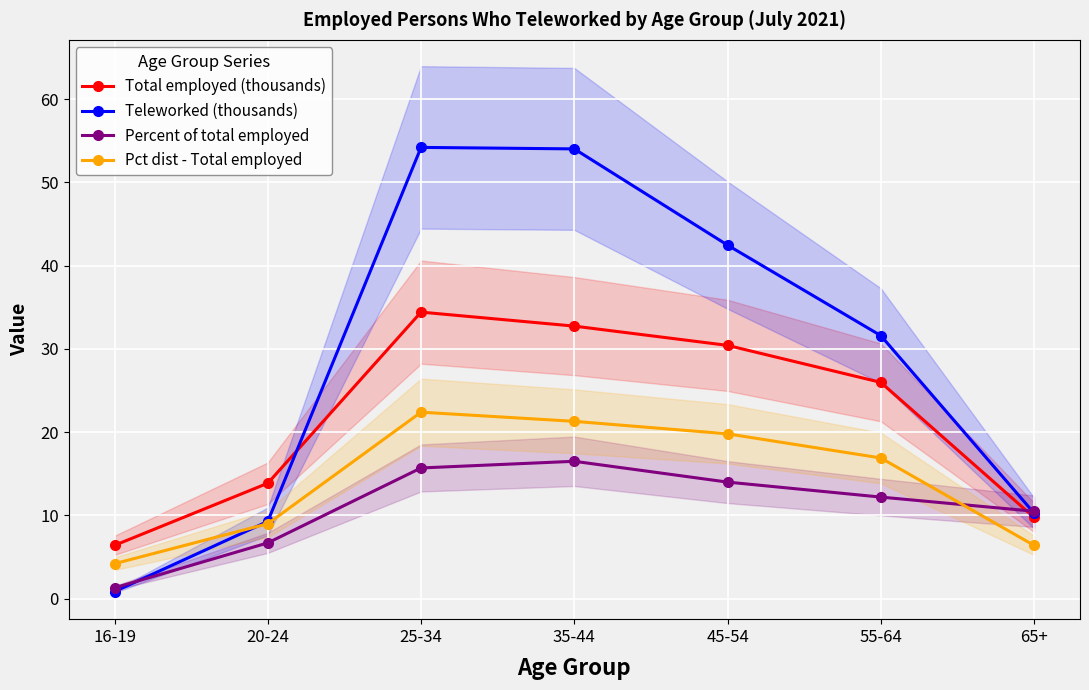

What is the label of the 2nd point from the right?

55-64